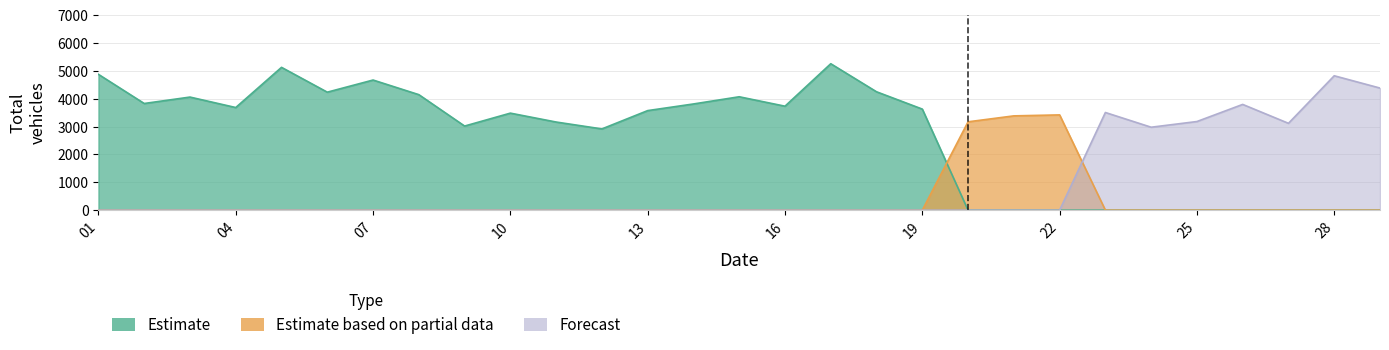

At how many categories does at least one series exceed 2715?

29